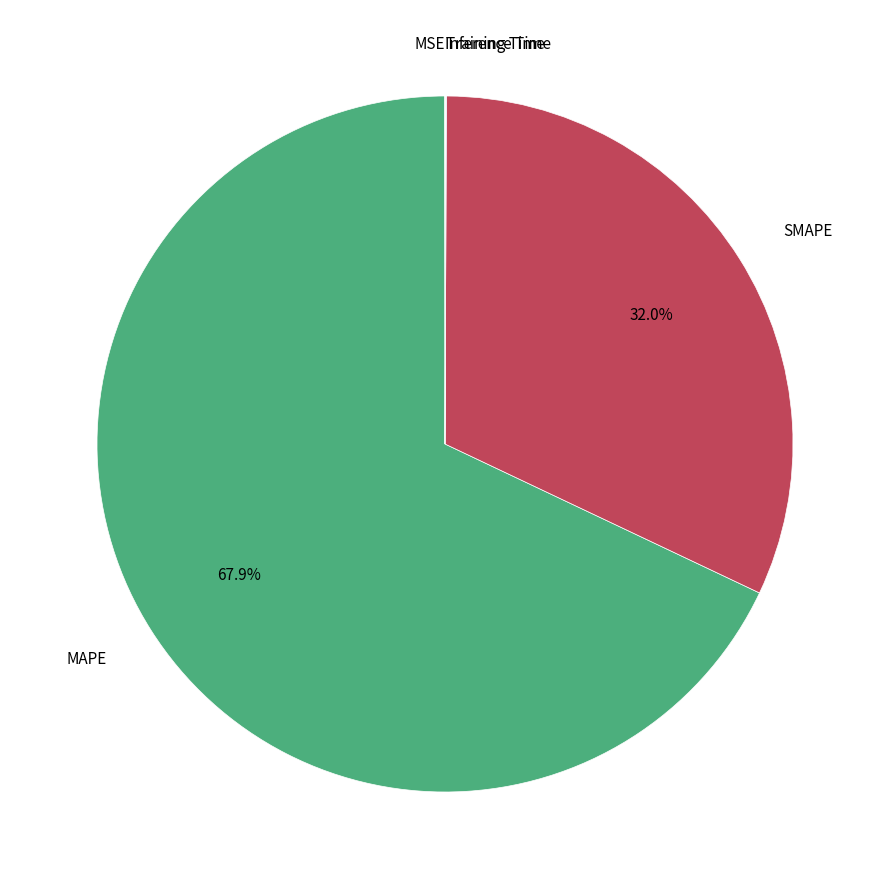

Does any single category account for the majority?

Yes